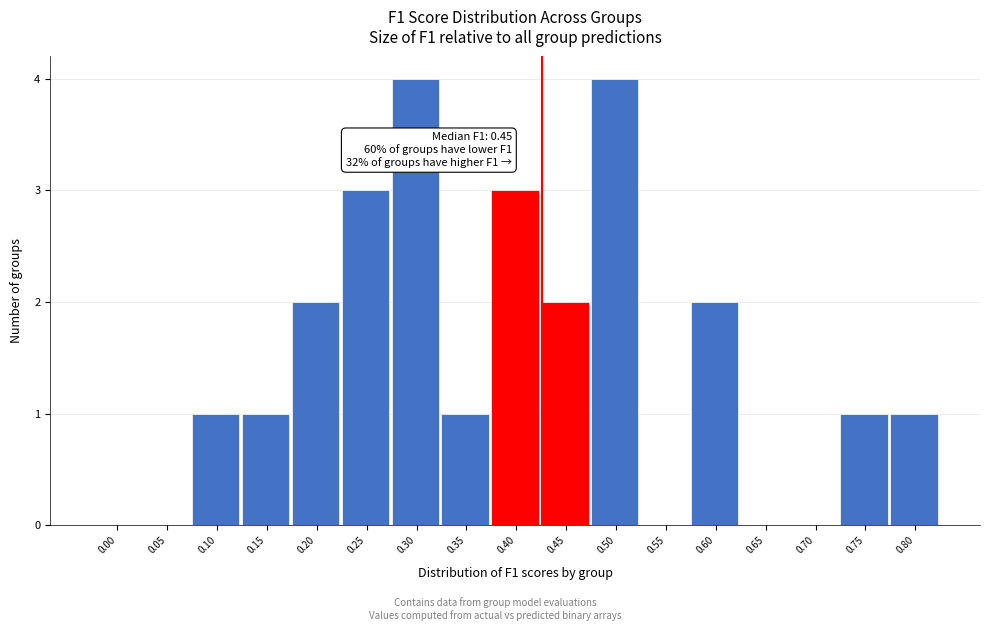

Reading right to left, list all the values displayed in this chart.

0.80=1	0.75=1	0.70=0	0.65=0	0.60=2	0.55=0	0.50=4	0.45=2	0.40=3	0.35=1	0.30=4	0.25=3	0.20=2	0.15=1	0.10=1	0.05=0	0.00=0